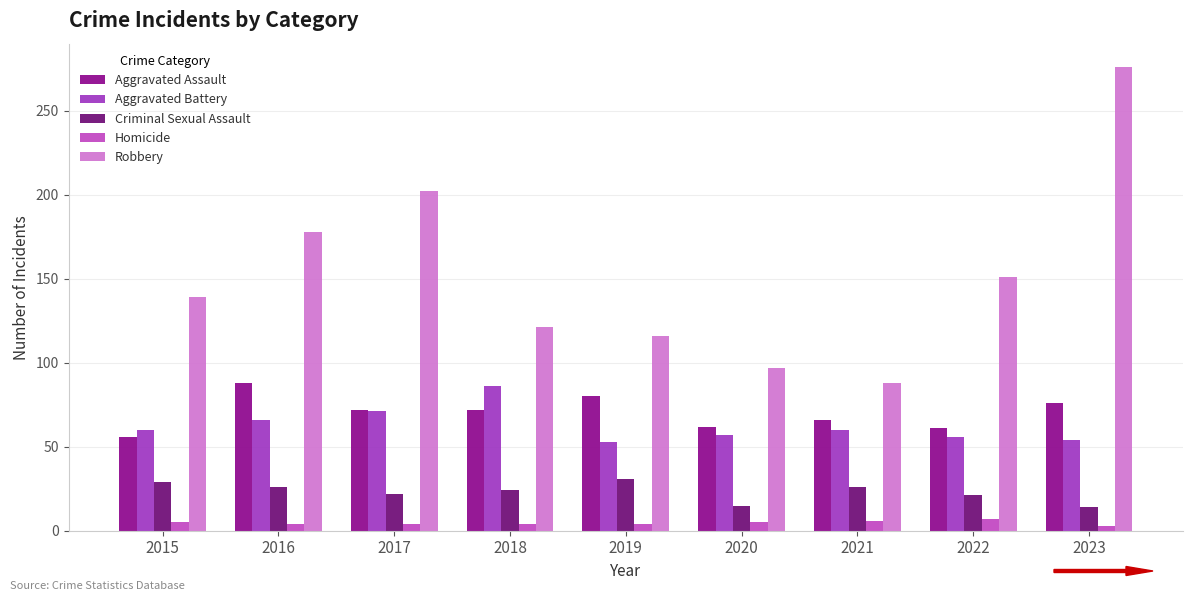

What is the value of the Robbery bar at the 2nd from the left?

178